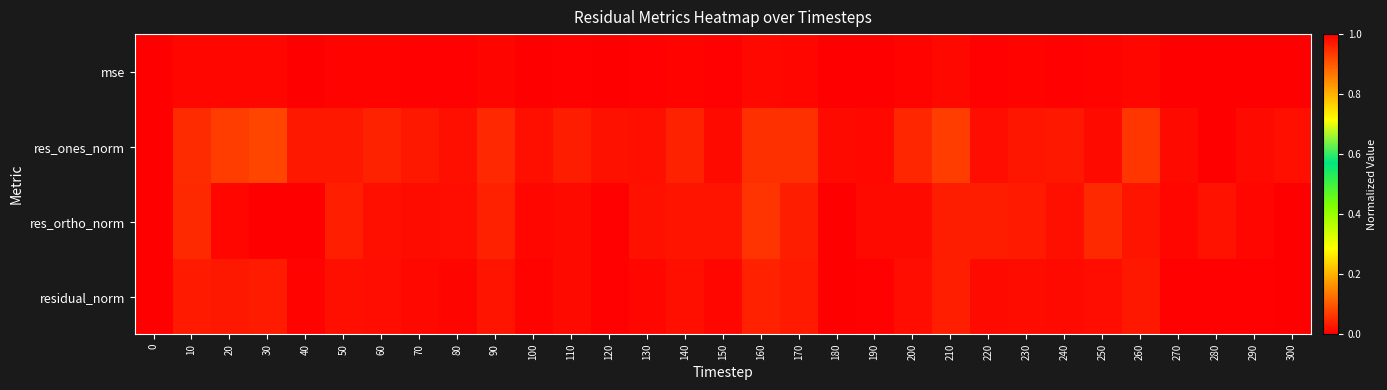

At how many categories does at least one series exceed 0?

31